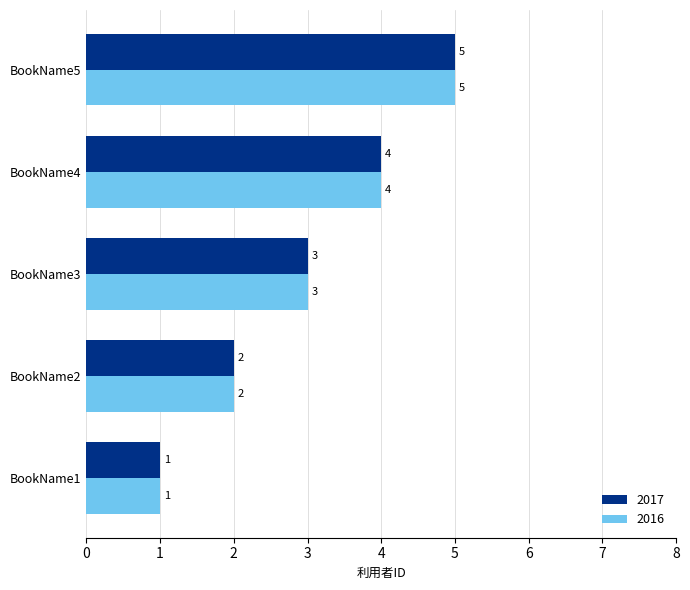

Is it true that 2017 equals 3 at BookName2?

False